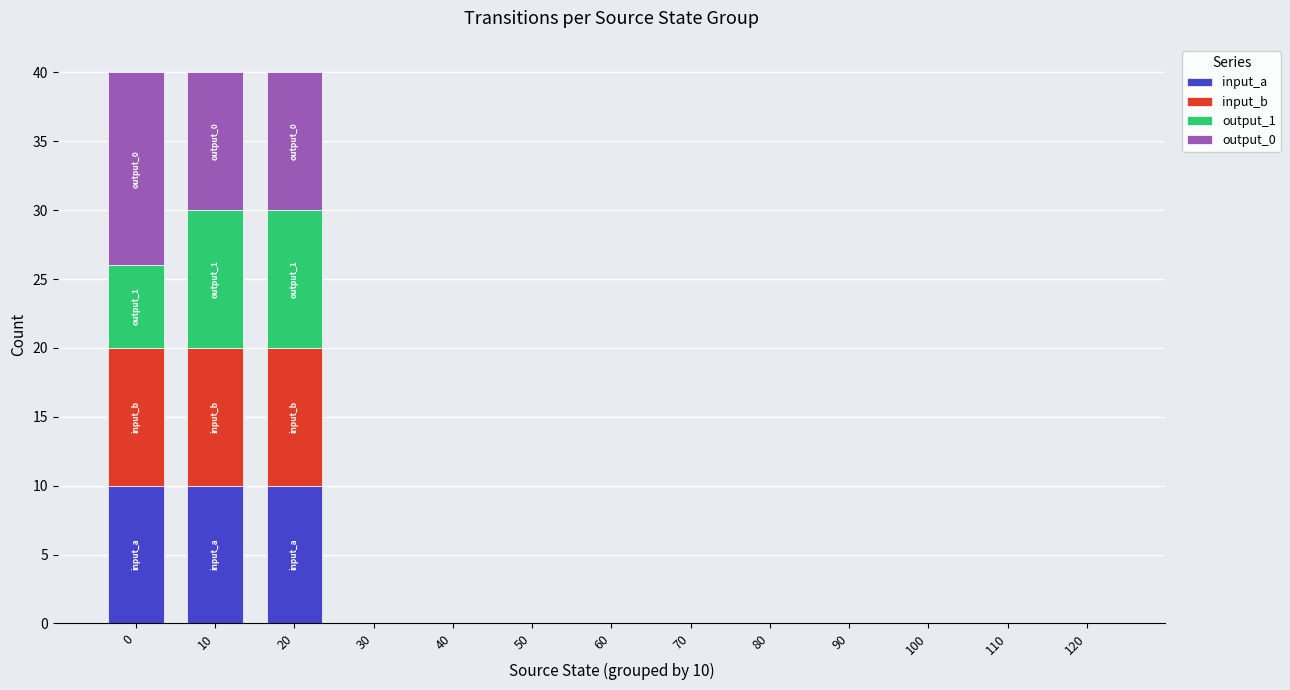

What is the highest value of the input_a series?

10